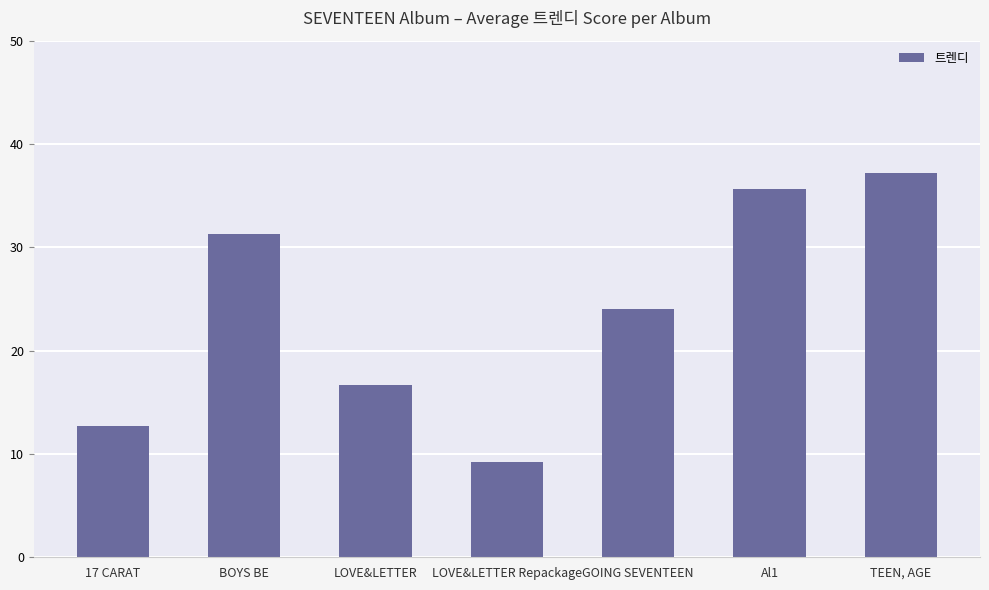

What is the greatest value displayed?

37.2